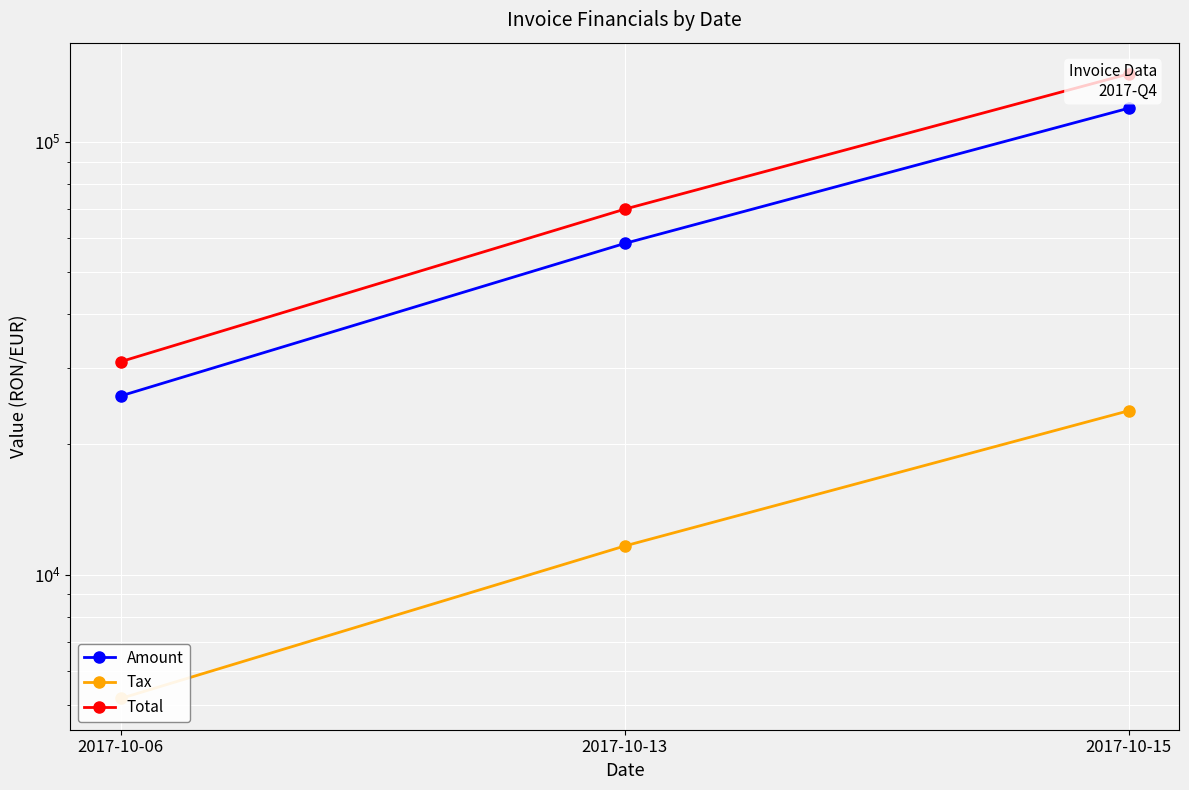

Reading left to right, transcribe all the data shown in this chart.

Amount: 2017-10-06=25871.0	2017-10-13=58236.0	2017-10-15=119584.0
Tax: 2017-10-06=5174.2	2017-10-13=11647.2	2017-10-15=23916.8
Total: 2017-10-06=31045.2	2017-10-13=69883.2	2017-10-15=143501.0